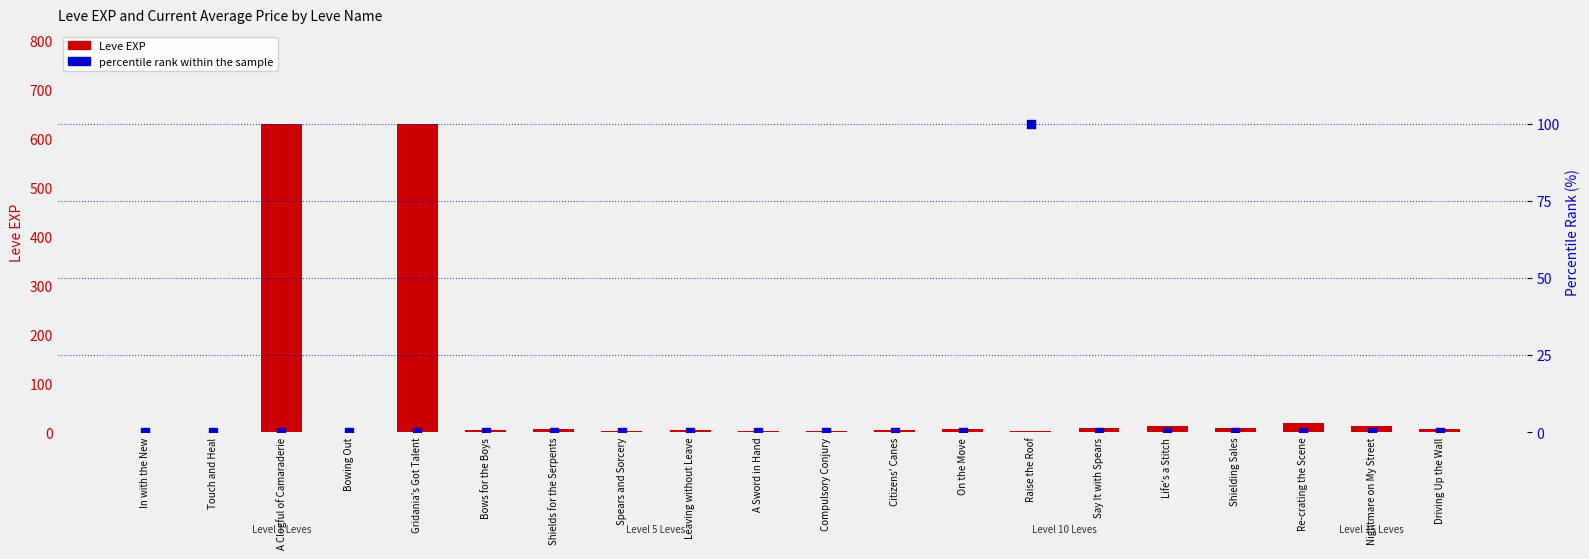

Which series has the largest total across all categories?

Leve EXP